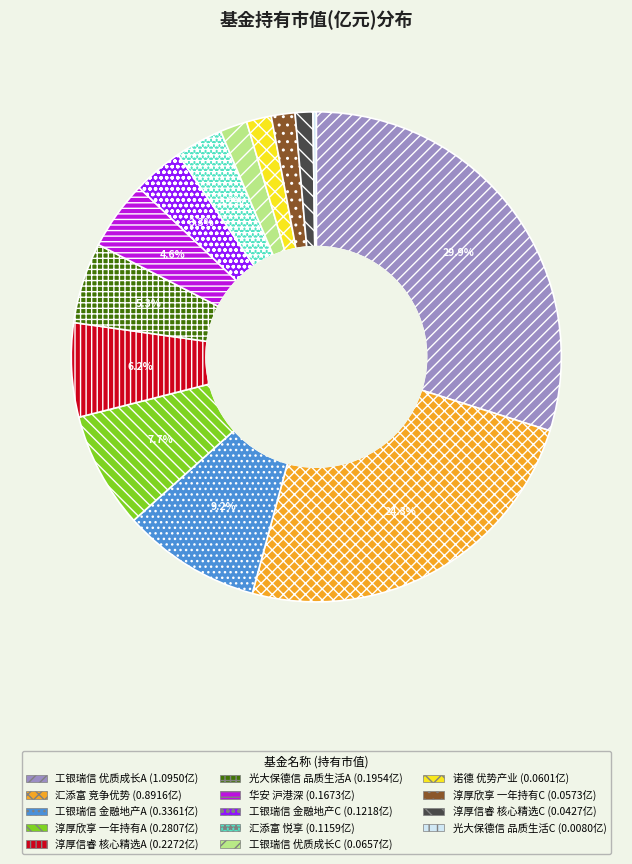

Is there any slice that represents more than half of the pie?

No